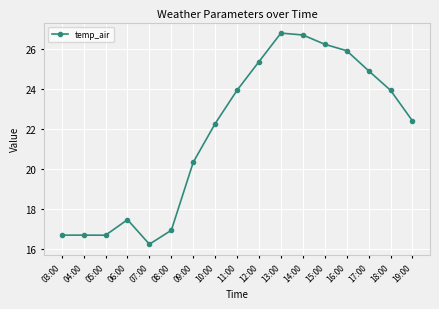

What is the approximate value at 10:00?

22.3